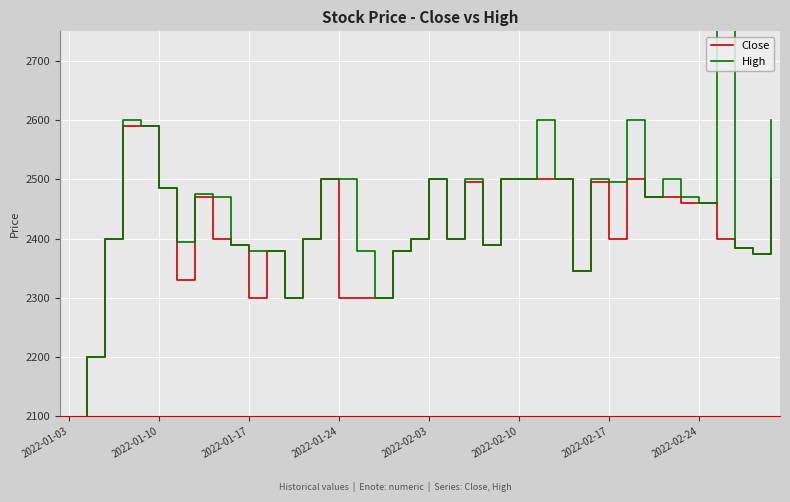

Which series changed the most between 17 and 21?

Close